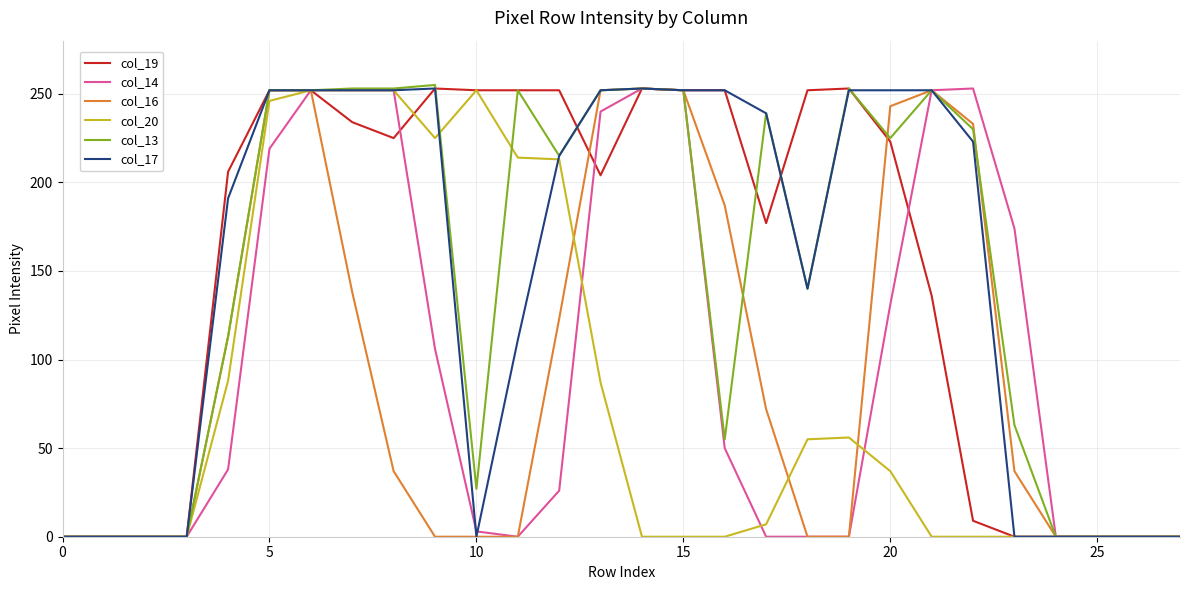

What is the difference between the maximum and minimum values in the col_13 series?

255